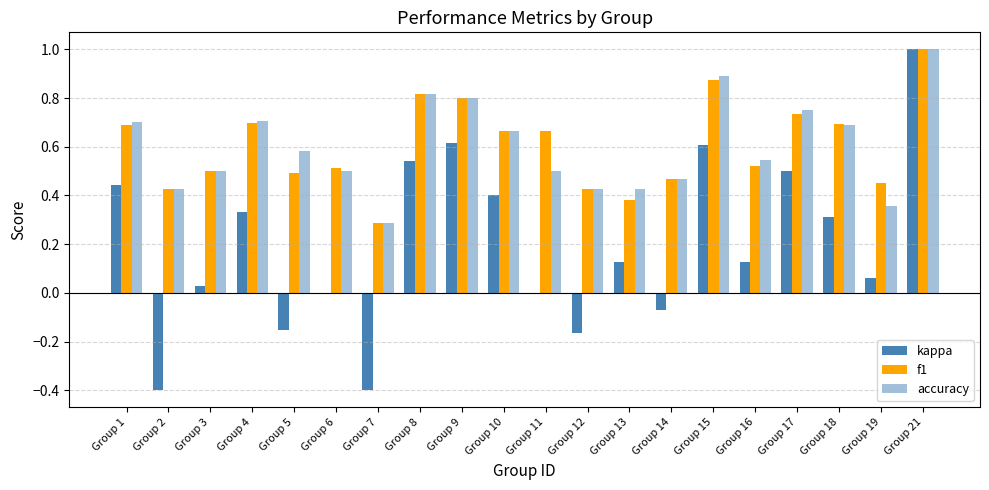

What is the difference between the accuracy values at Group 6 and Group 13?

0.1